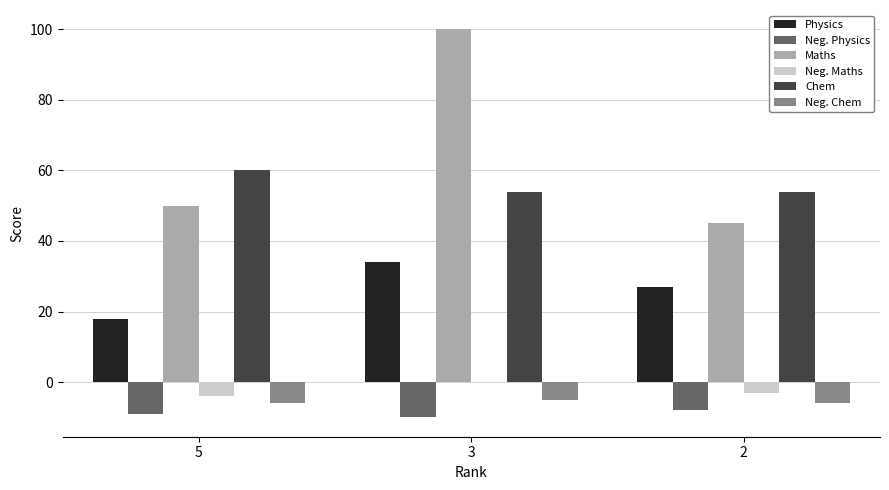

Is it true that Physics equals 32 at 5?

False